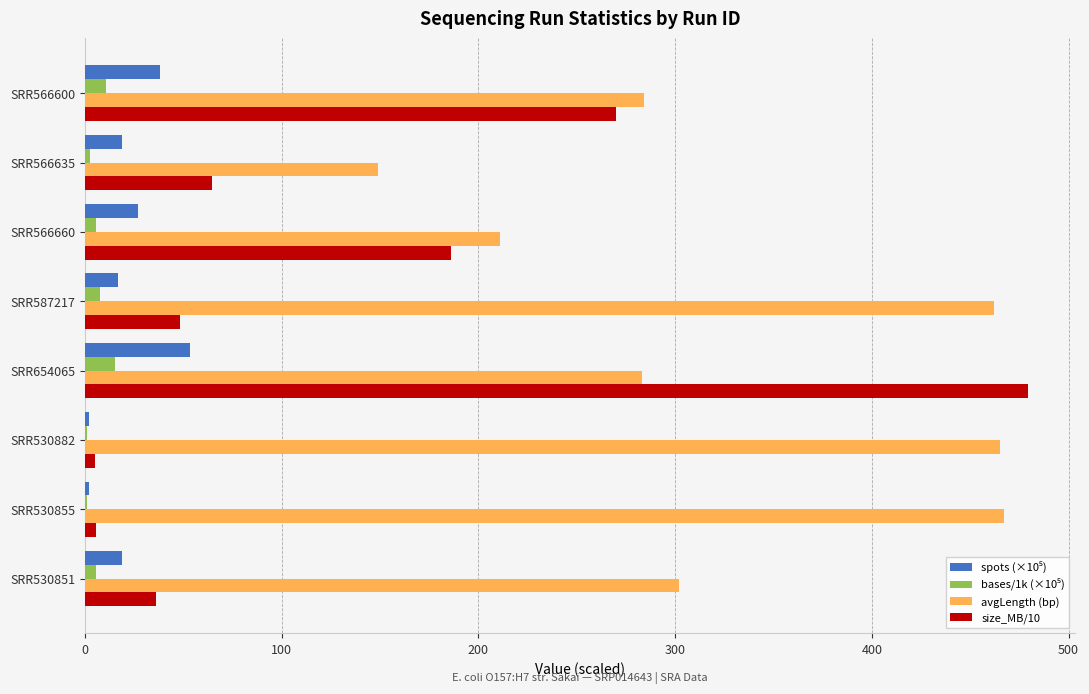

What is the sum of all avgLength (bp) values?

2623.0